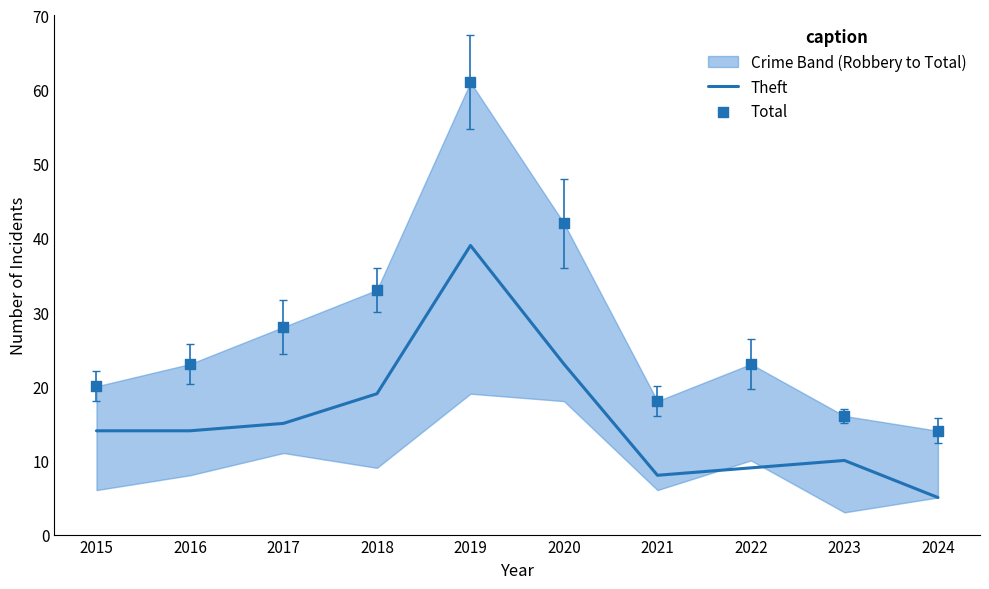

Which series contains the highest Y value?

Total